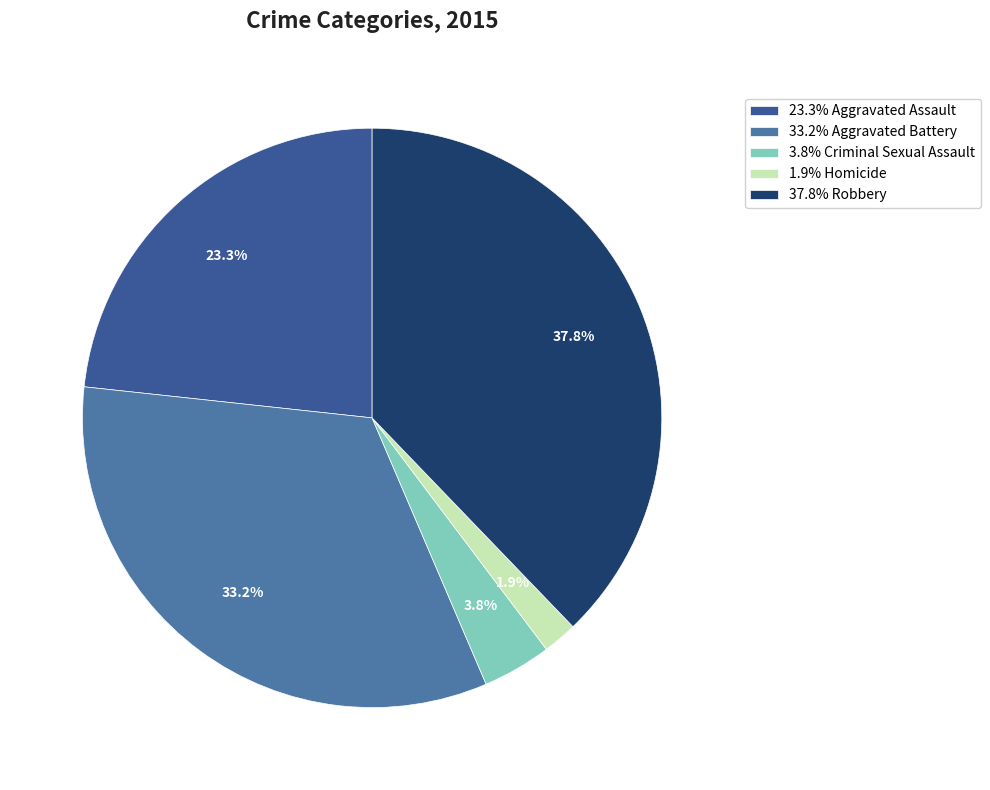

What is the total percentage of 37.8% Robbery and 3.8% Criminal Sexual Assault?

41.6%